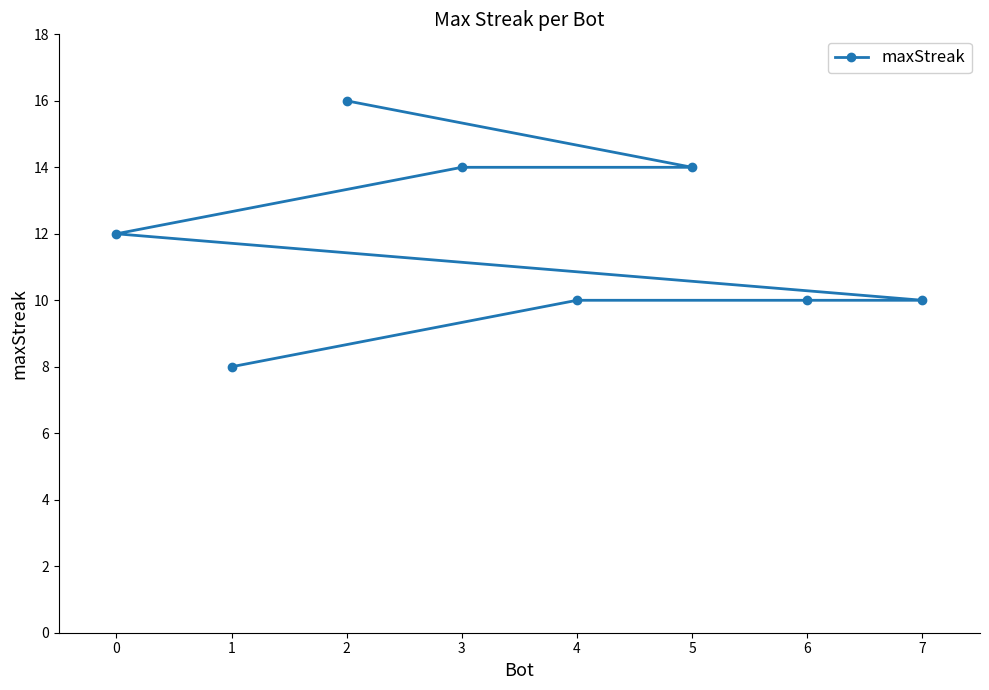

What is the approximate value at 1?

8